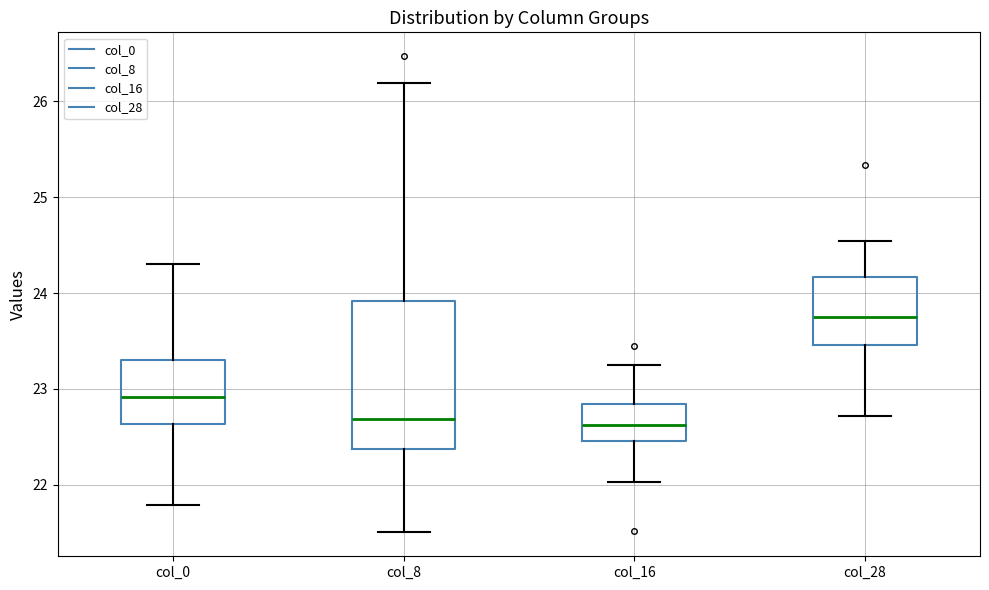

Reading left to right, transcribe this box plot: for each box, give where its median line is, the range the box spans, and where its two whiskers end, as read against the y-axis. The values are not printed on the chart, so give them approximately, as read against the axis.

col_0: median 22.9, box 22.6 to 23.3, whiskers 21.8 to 24.3
col_8: median 22.7, box 22.4 to 23.9, whiskers 21.5 to 26.2
col_16: median 22.6, box 22.5 to 22.8, whiskers 22.0 to 23.2
col_28: median 23.8, box 23.5 to 24.2, whiskers 22.7 to 24.5